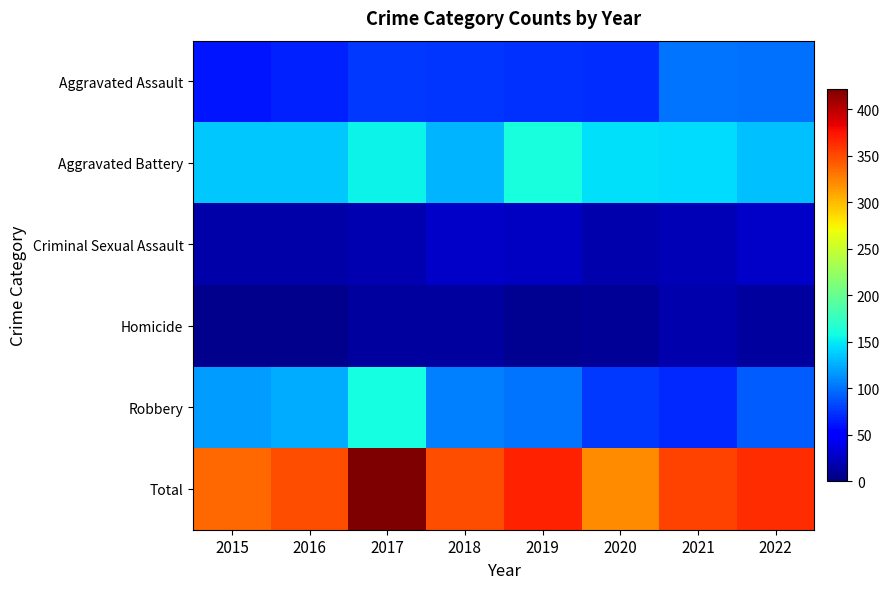

Reading right to left, what are all the values shown in this chart?

Aggravated Assault: 2022=100	2021=102	2020=72	2019=74	2018=75	2017=77	2016=66	2015=62
Aggravated Battery: 2022=133	2021=145	2020=146	2019=161	2018=128	2017=154	2016=136	2015=136
Criminal Sexual Assault: 2022=27	2021=20	2020=18	2019=25	2018=27	2017=19	2016=15	2015=15
Homicide: 2022=12	2021=17	2020=9	2019=8	2018=12	2017=13	2016=6	2015=6
Robbery: 2022=92	2021=70	2020=76	2019=101	2018=106	2017=159	2016=125	2015=118
Total: 2022=364	2021=354	2020=321	2019=369	2018=348	2017=422	2016=348	2015=337